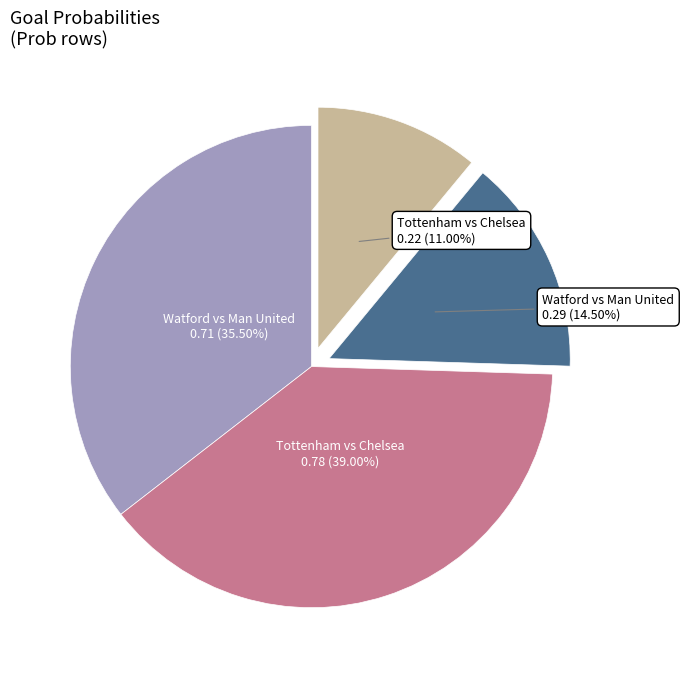

Is there any slice that represents more than half of the pie?

No